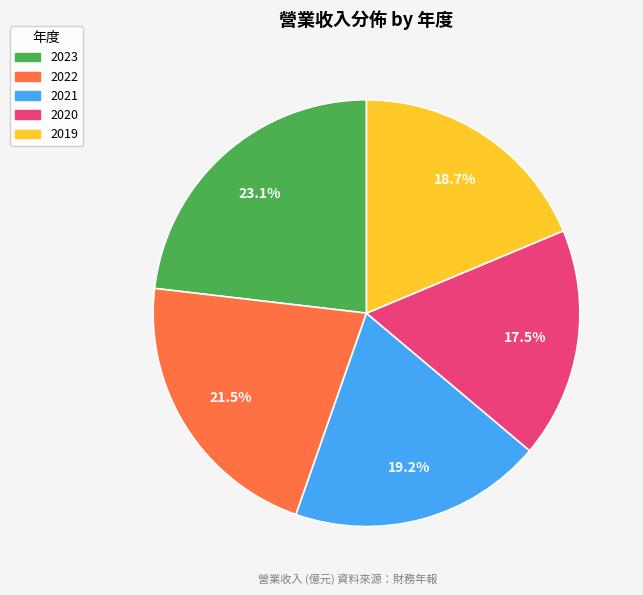

To the nearest percent, what is the difference between the largest and smallest slice percentages?

6%